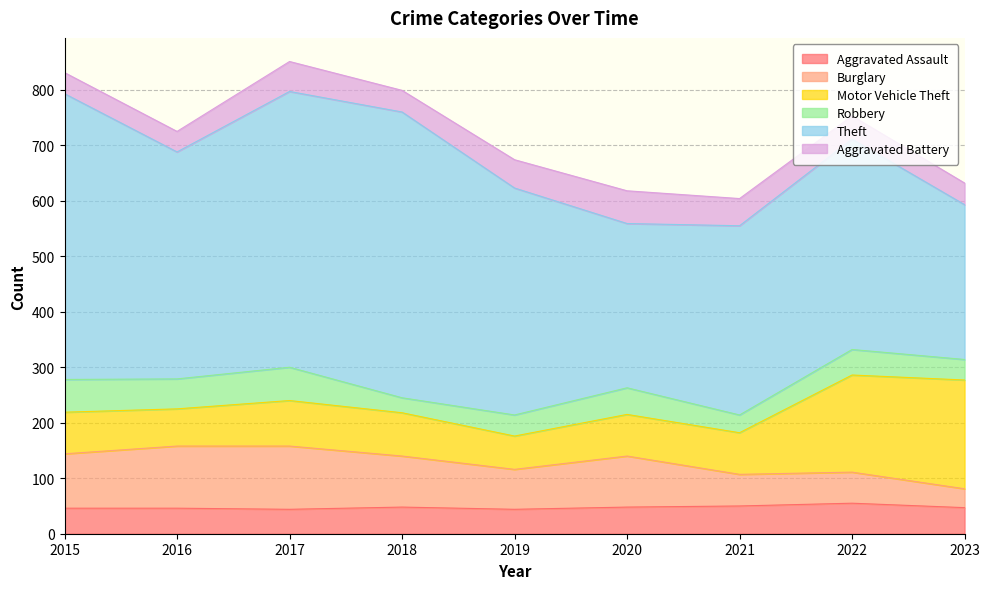

Rank the series at 2020 from highest to lowest value.

Theft, Burglary, Motor Vehicle Theft, Aggravated Battery, Aggravated Assault, Robbery